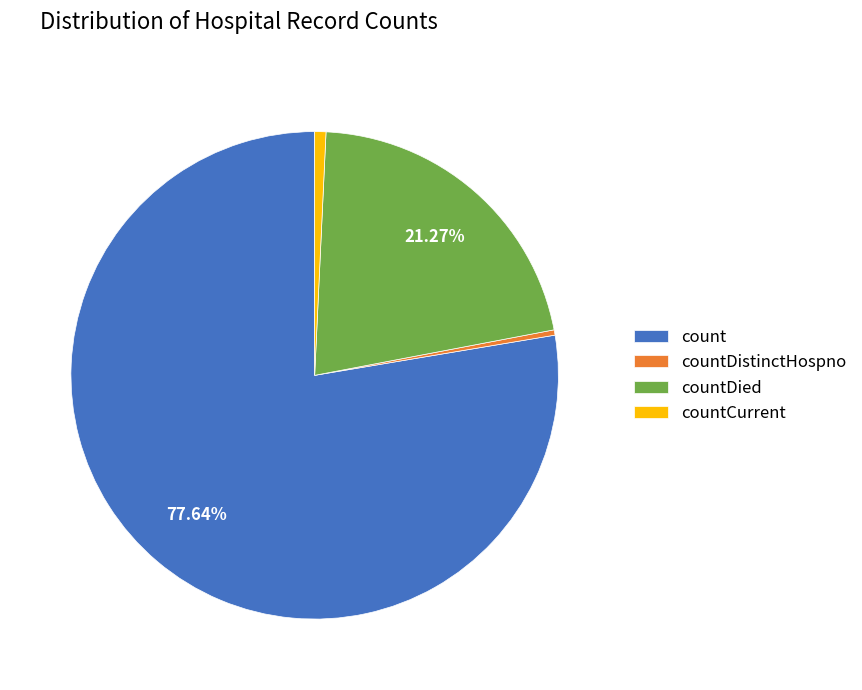

Between countDied and count, which is larger?

count